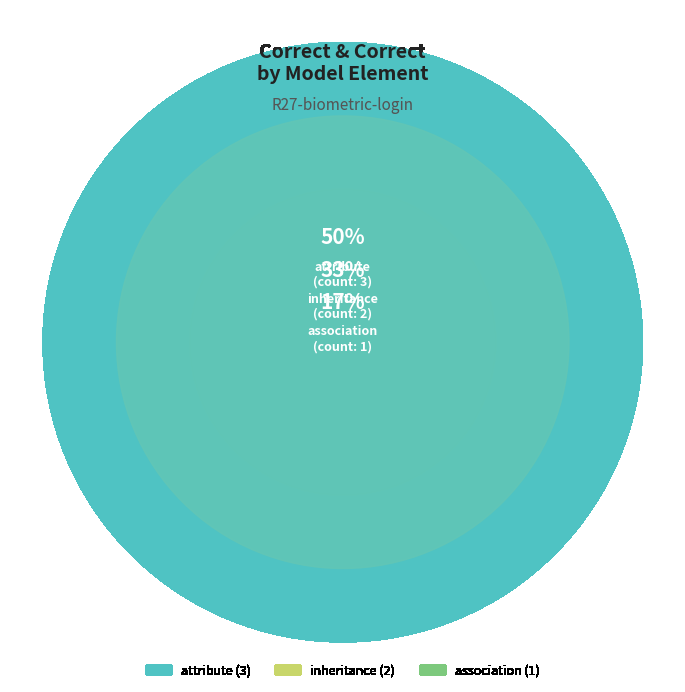

The inheritance slice represents 20% of the pie. True or false?

False